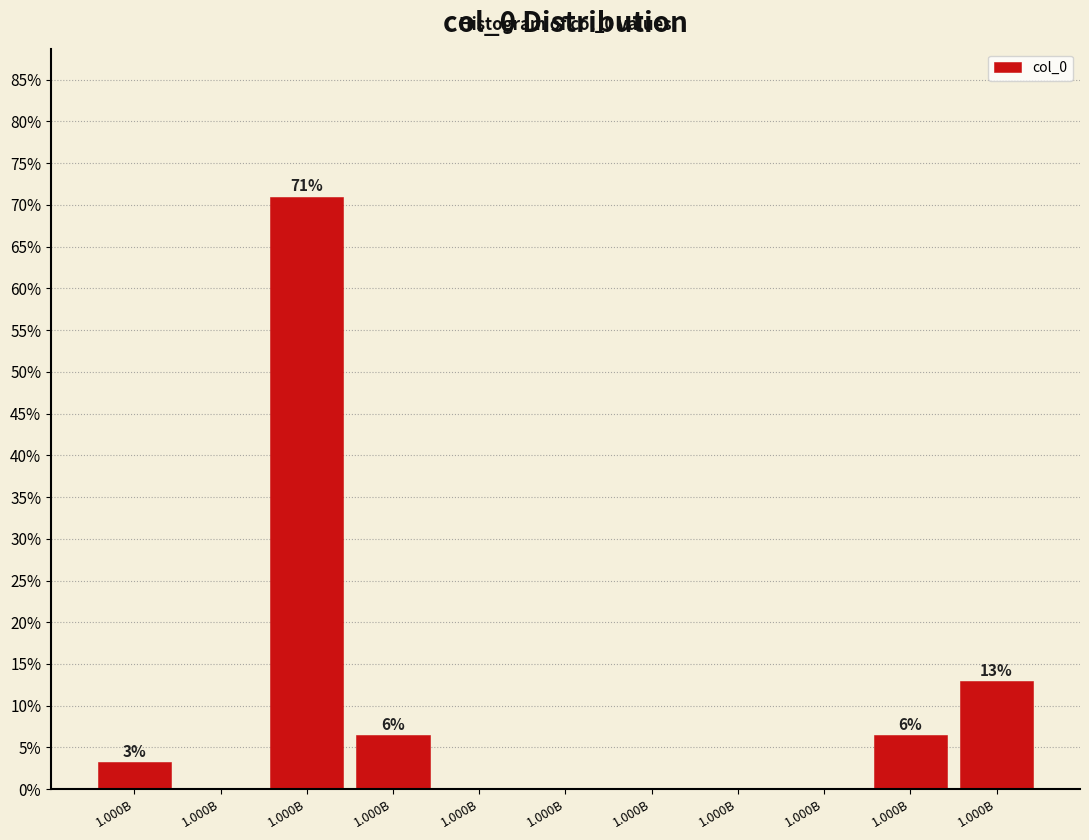

How many series are shown in this chart?

1